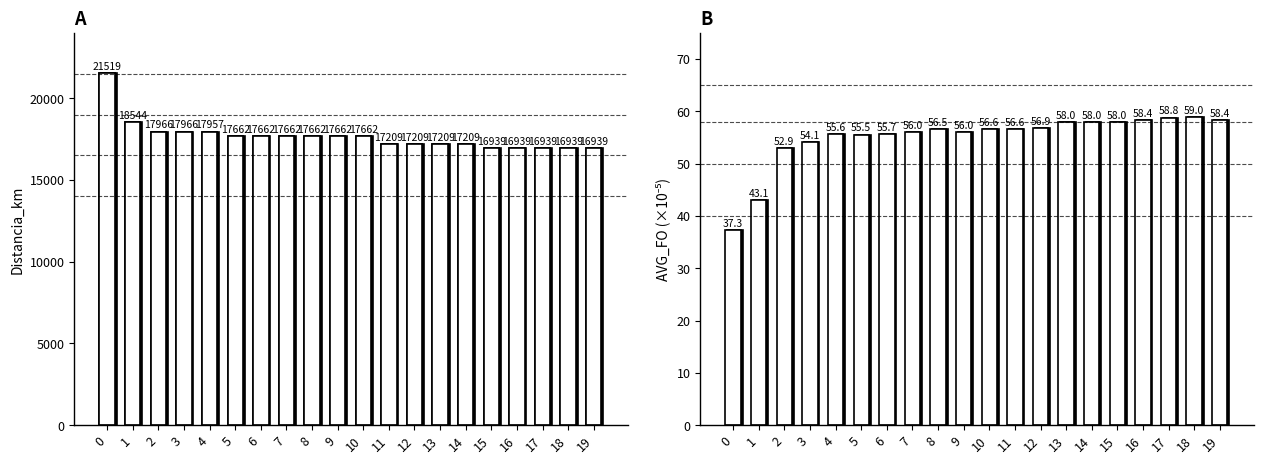

Is it true that Distancia_km equals 9356.6 at 9?

False